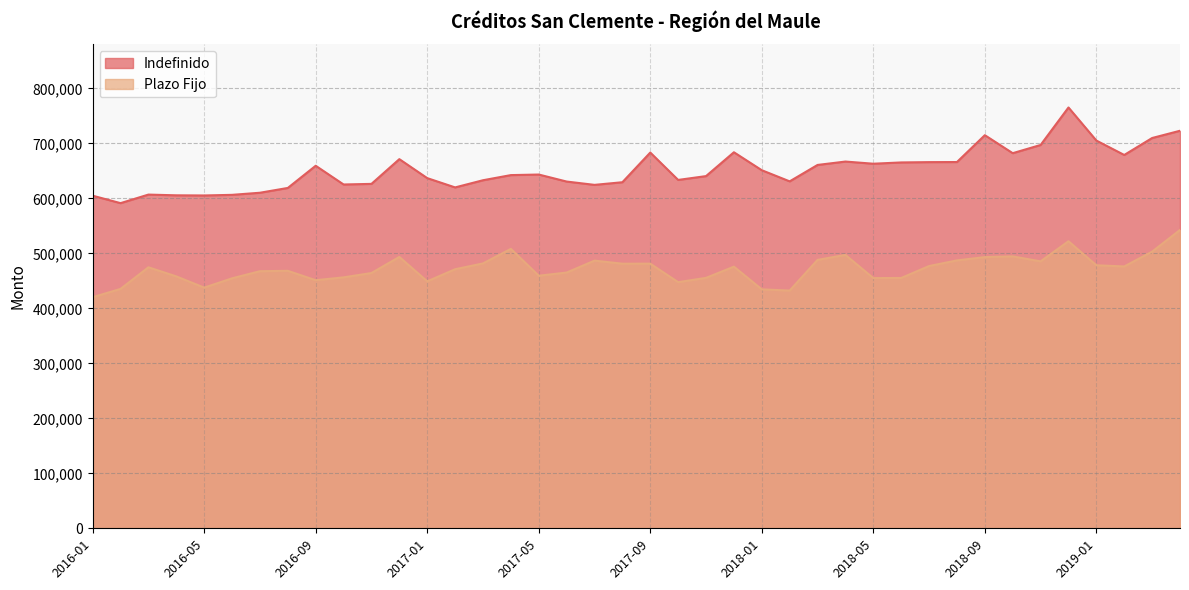

The Plazo Fijo series shows 447636 at 2017-10. True or false?

True